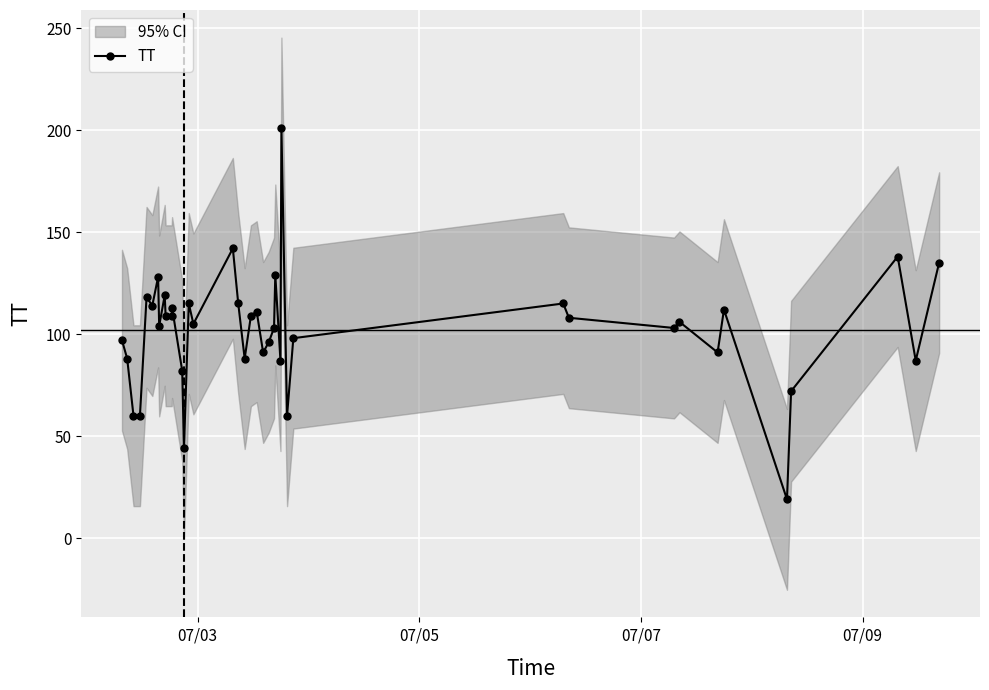

What is the value of the TT point at the 16th from the left?

105